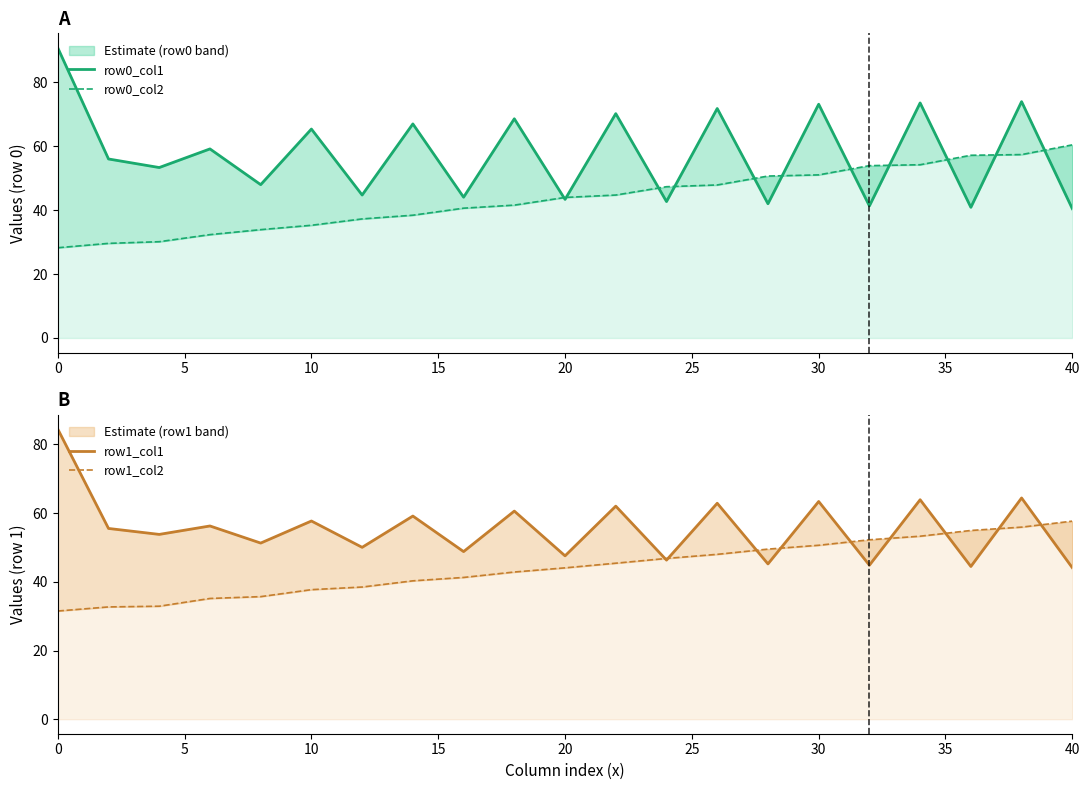

How many lines are shown in the chart?

4